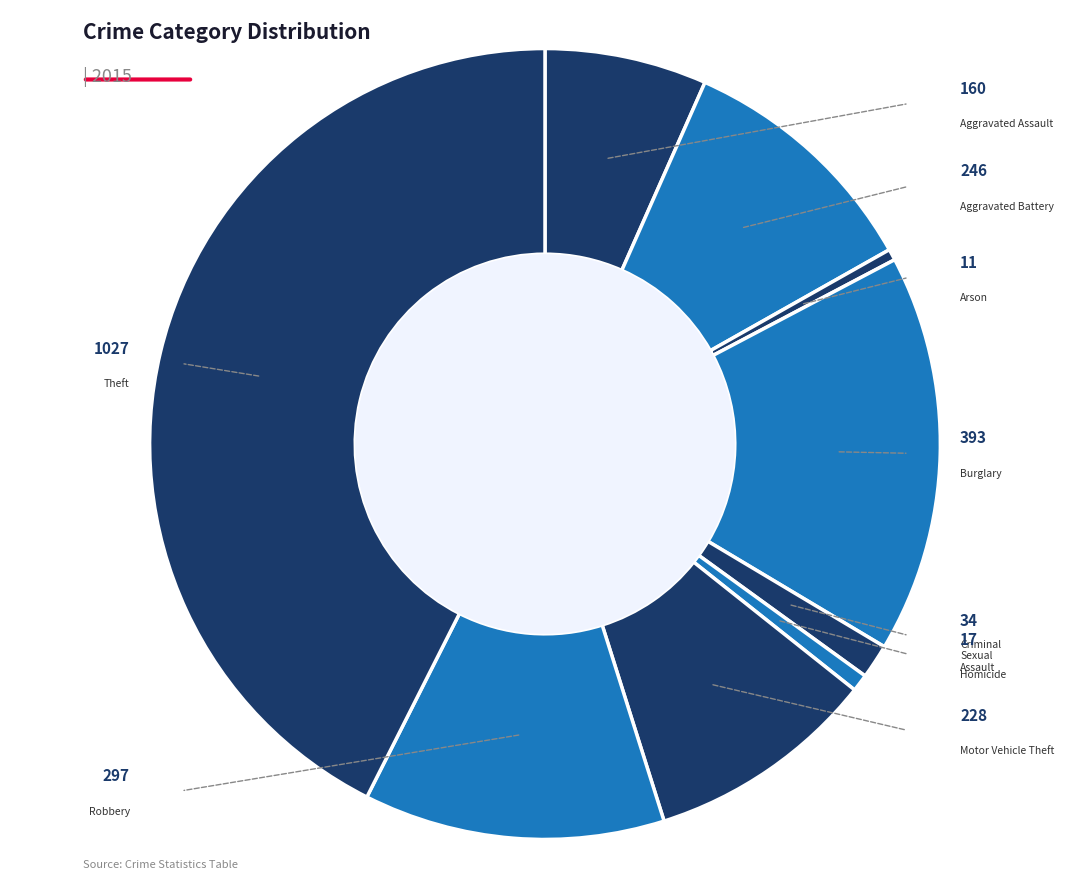

How many slices are in this pie chart?

9